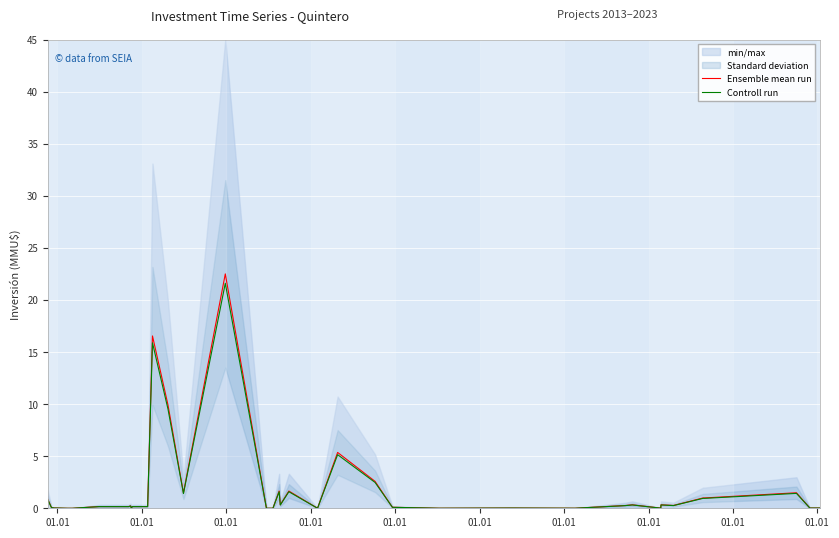

How many data points in Ensemble mean run are above 0?

39